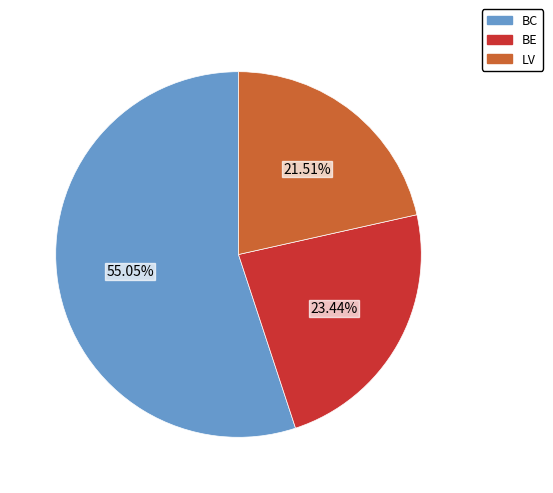

Does any single category account for the majority?

Yes